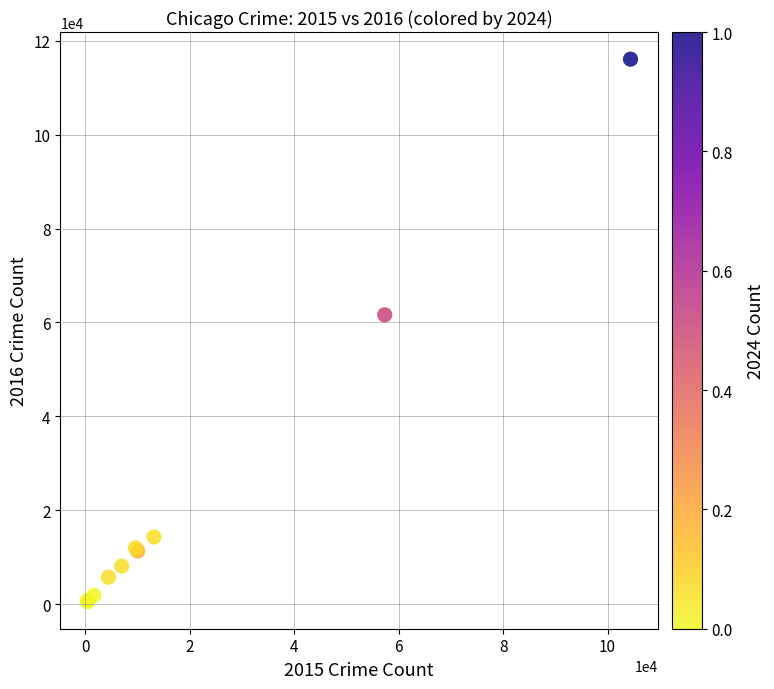

What Y value in the scatter plot is closest to 58313?

61623